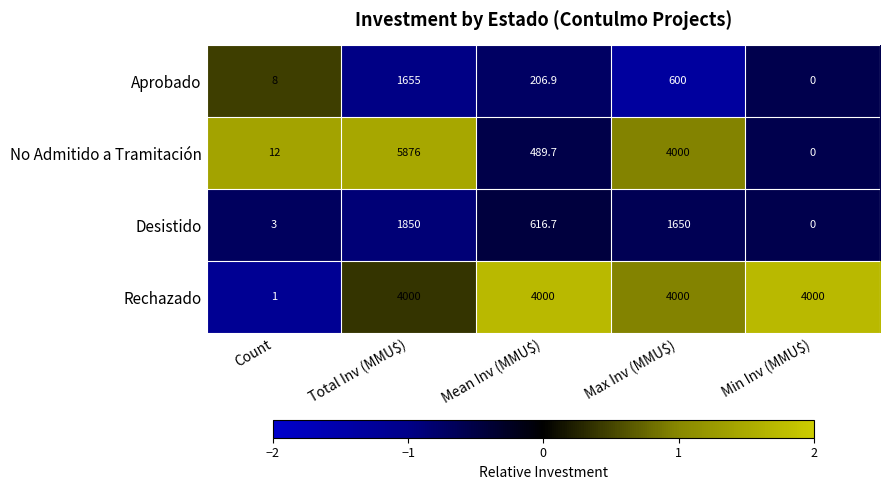

What is the approximate value of Desistido at Mean Inv (MMU$)?

616.7